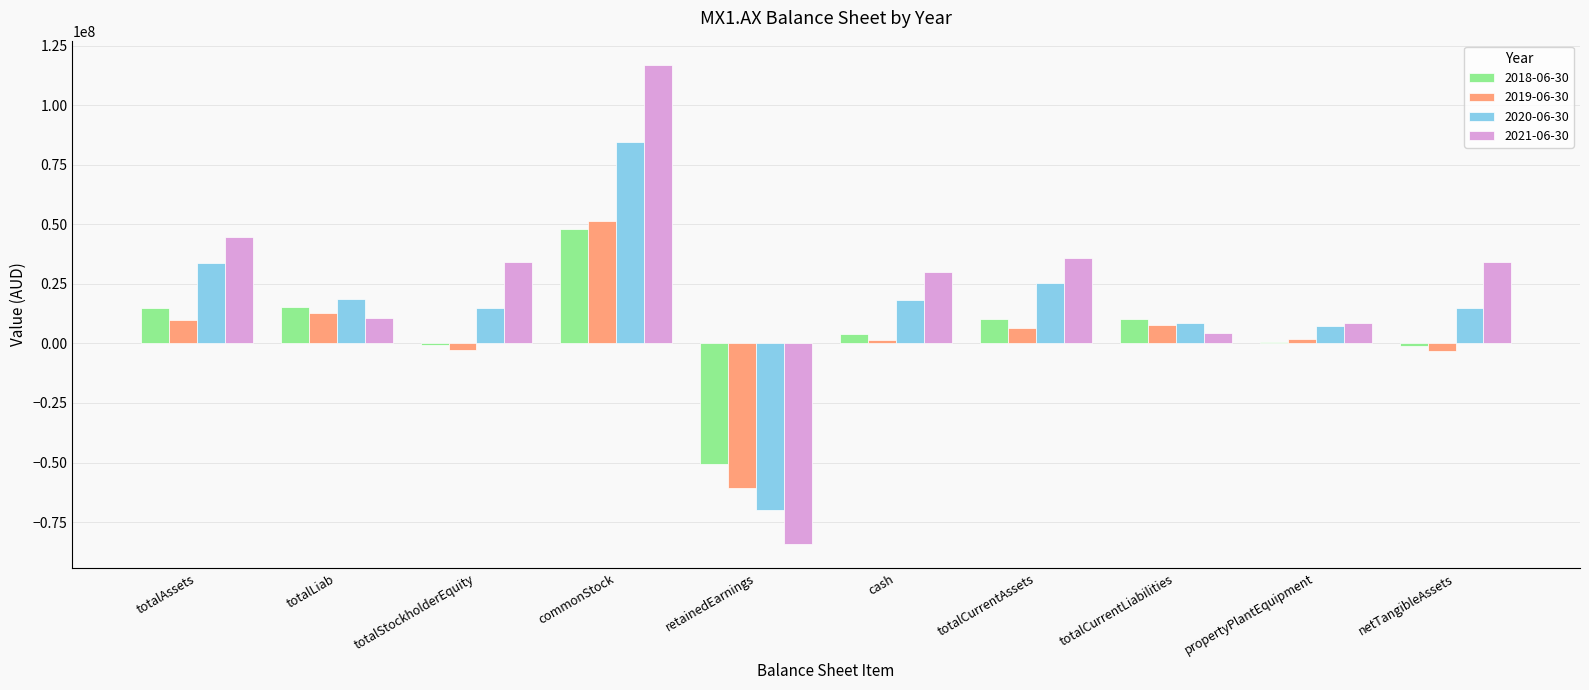

Which series has the largest range (max minus min)?

2021-06-30